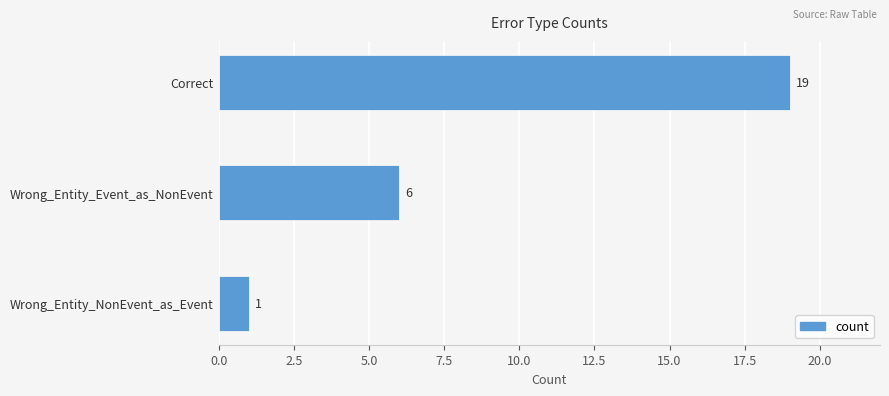

Rank the categories by value from lowest to highest.

Wrong_Entity_NonEvent_as_Event, Wrong_Entity_Event_as_NonEvent, Correct